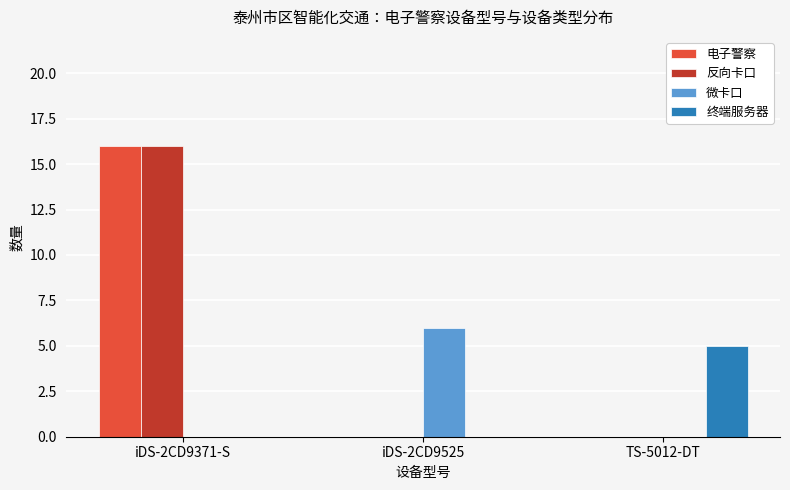

Is the value of 终端服务器 at iDS-2CD9525 greater than the value of 电子警察 at iDS-2CD9371-S?

No